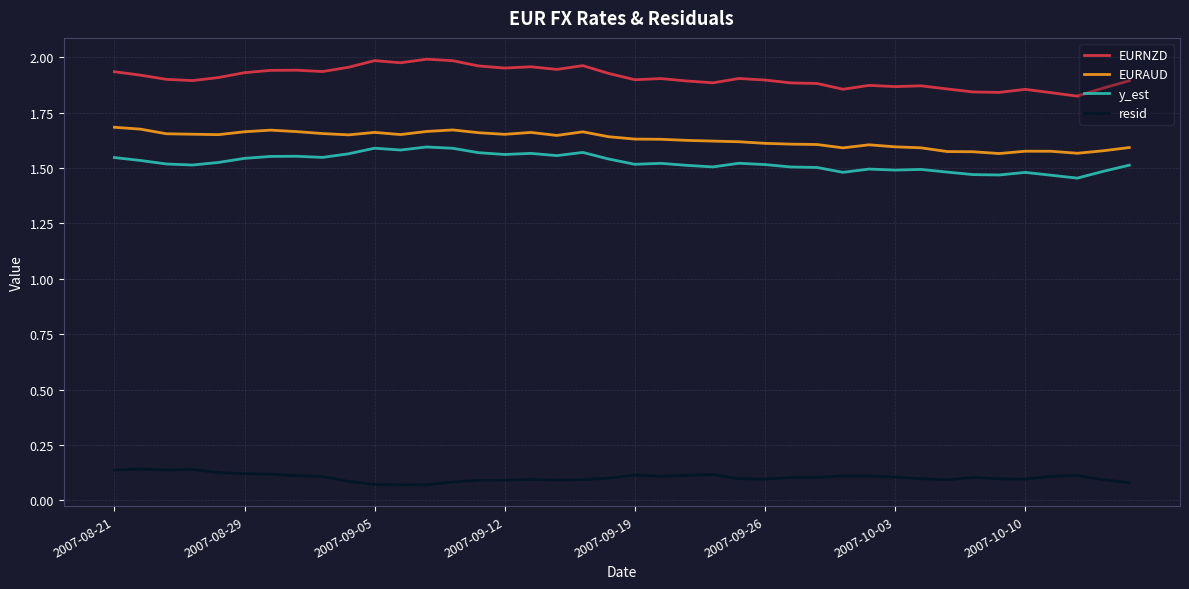

True or false: EURAUD and y_est intersect in this chart.

False